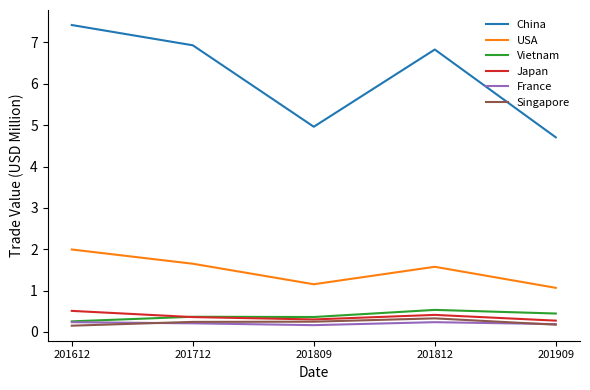

True or false: Japan and China cross at least once.

False